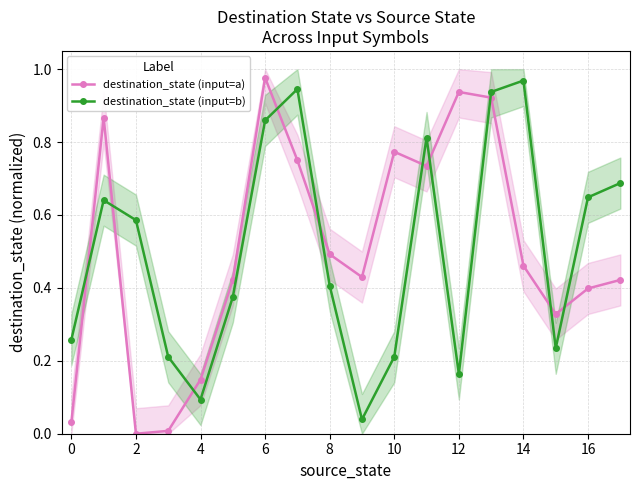

At which label does destination_state (input=b) reach its peak?

14